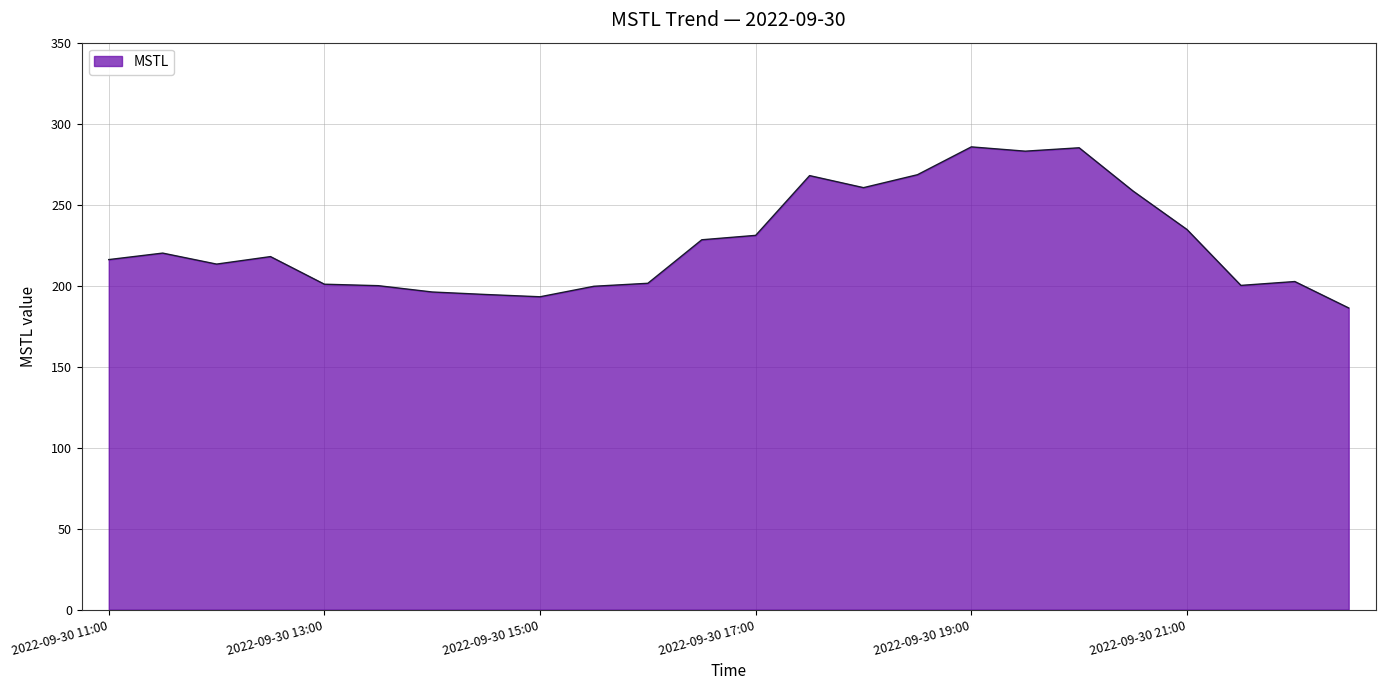

What is the greatest value displayed?

285.7